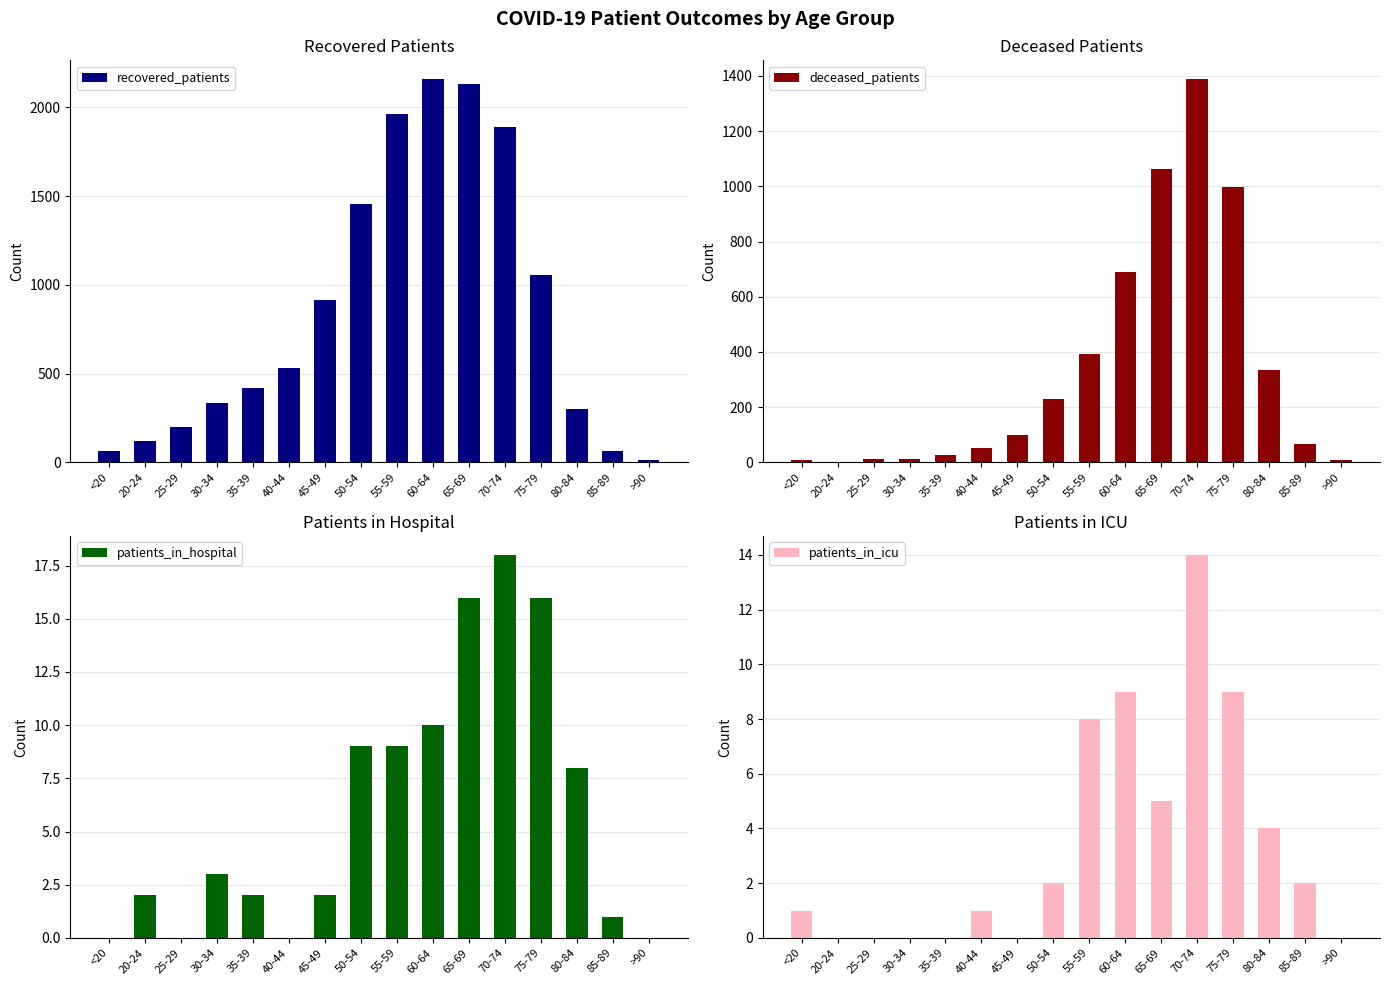

What is the average value of the recovered_patients series?

850